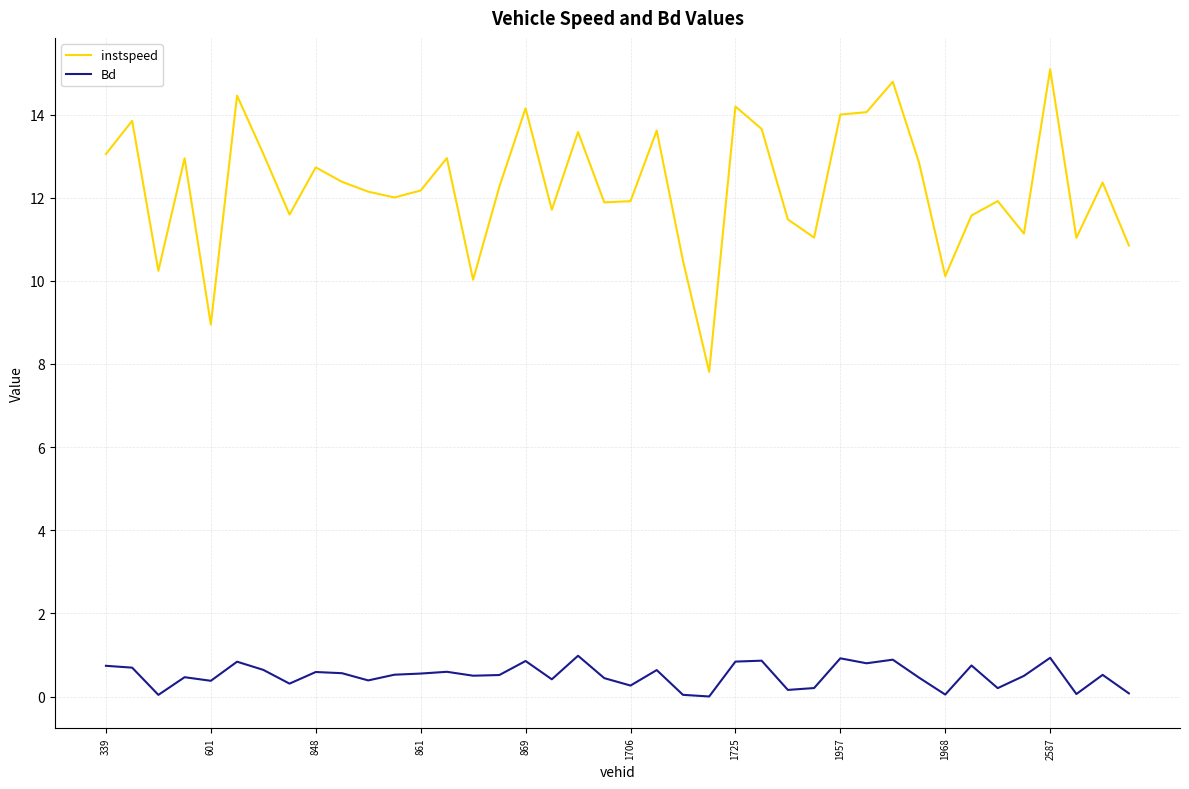

Rank the series by their maximum value, from highest to lowest.

instspeed, Bd